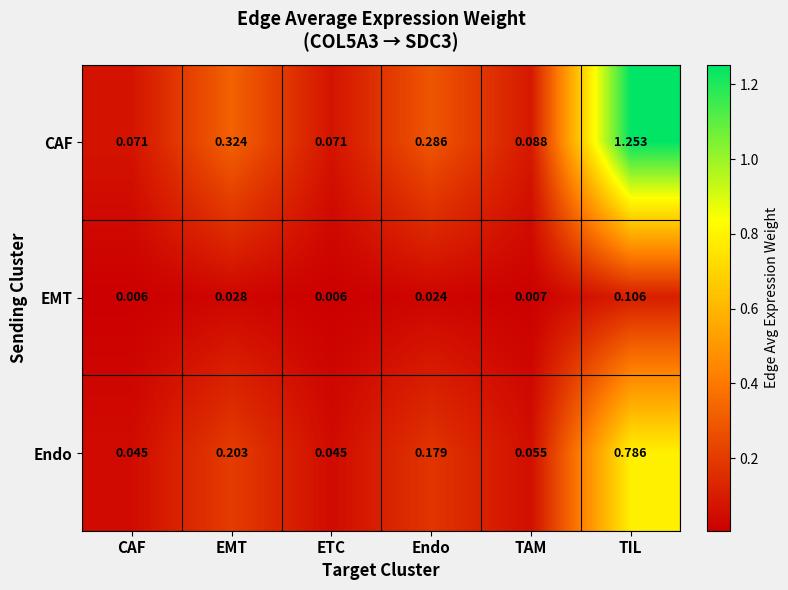

At which category is the sum across all series the highest?

TIL